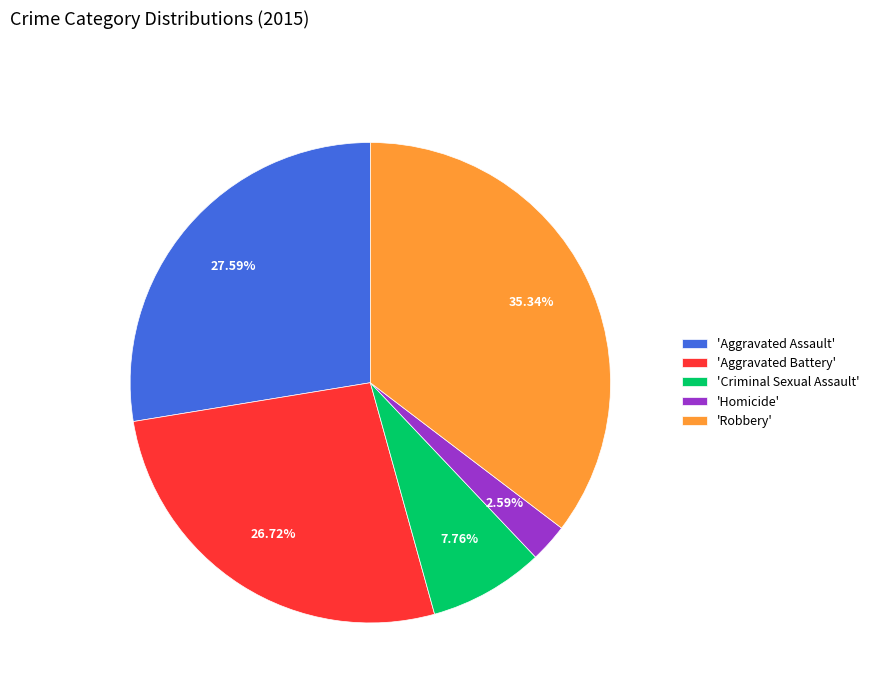

To the nearest percent, what is the average slice percentage?

20%